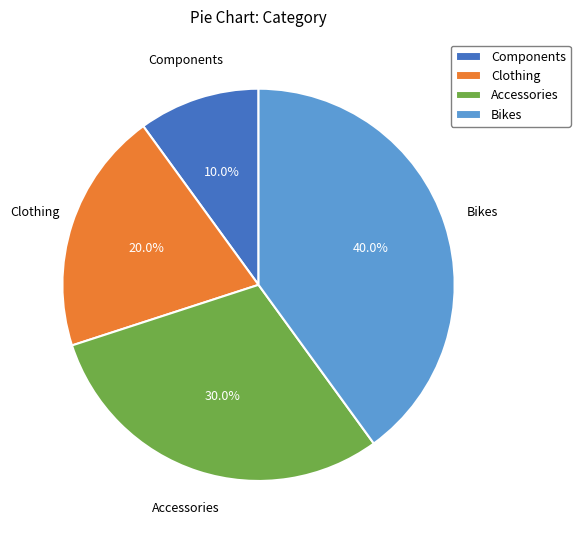

Is it true that Clothing is 20% of the pie?

True